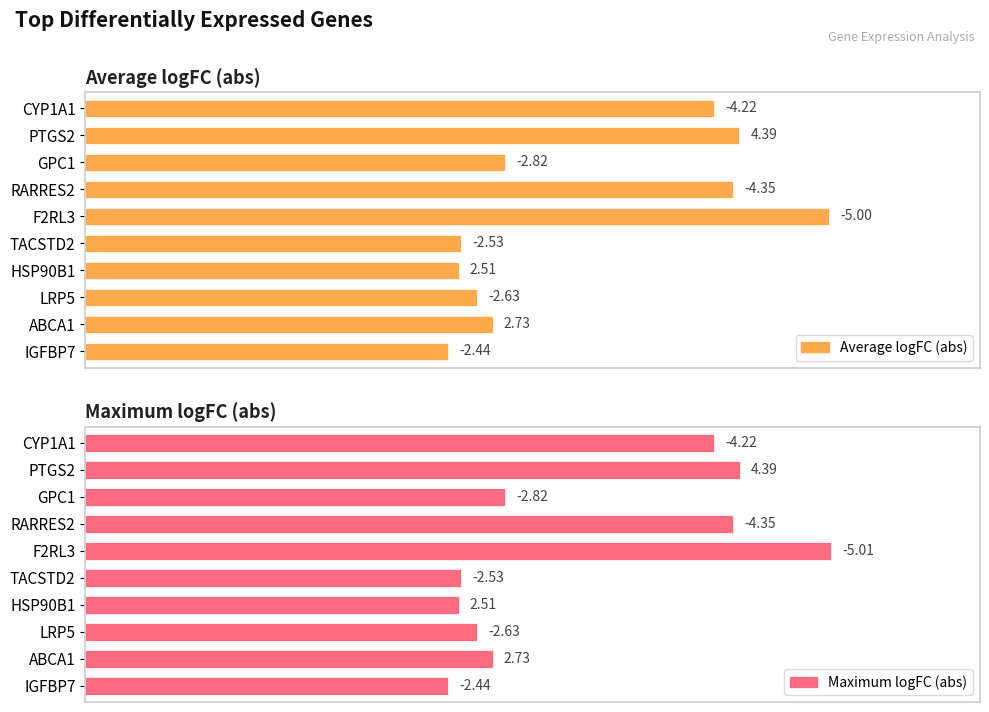

Does the chart contain stacked bars?

No